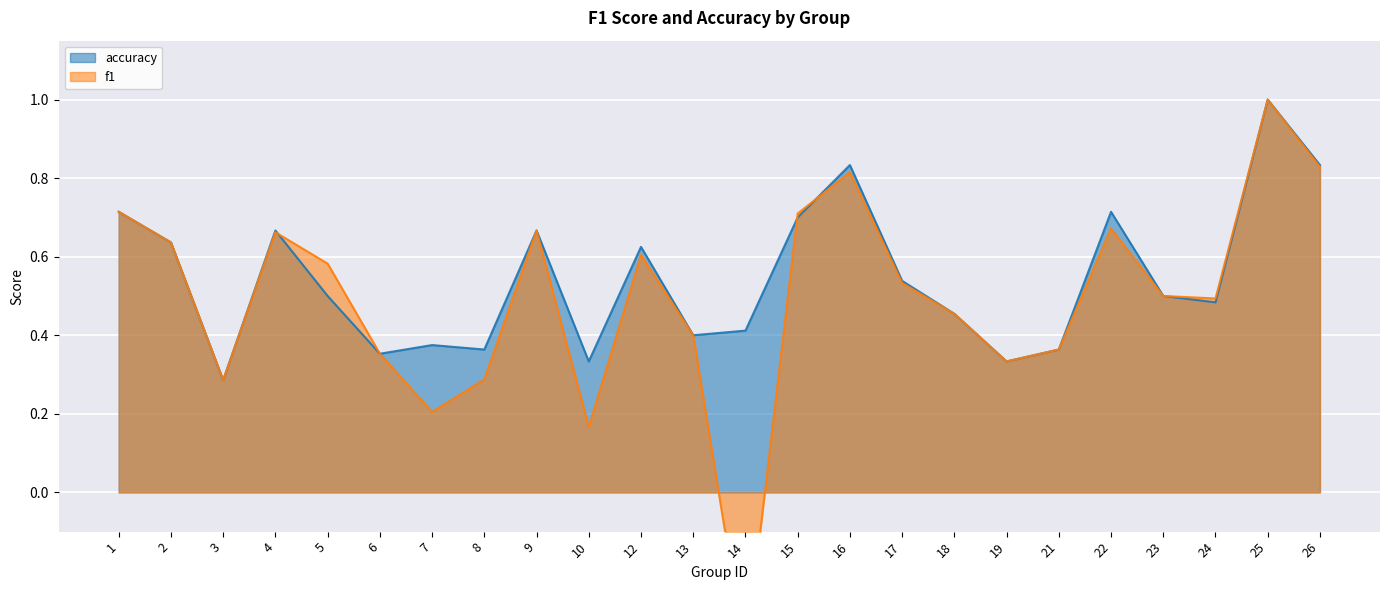

Between 22 and 26, which series saw the biggest shift?

f1